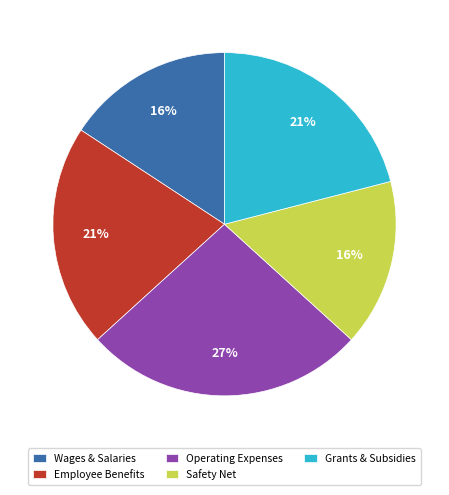

Which slice is the largest?

Operating Expenses